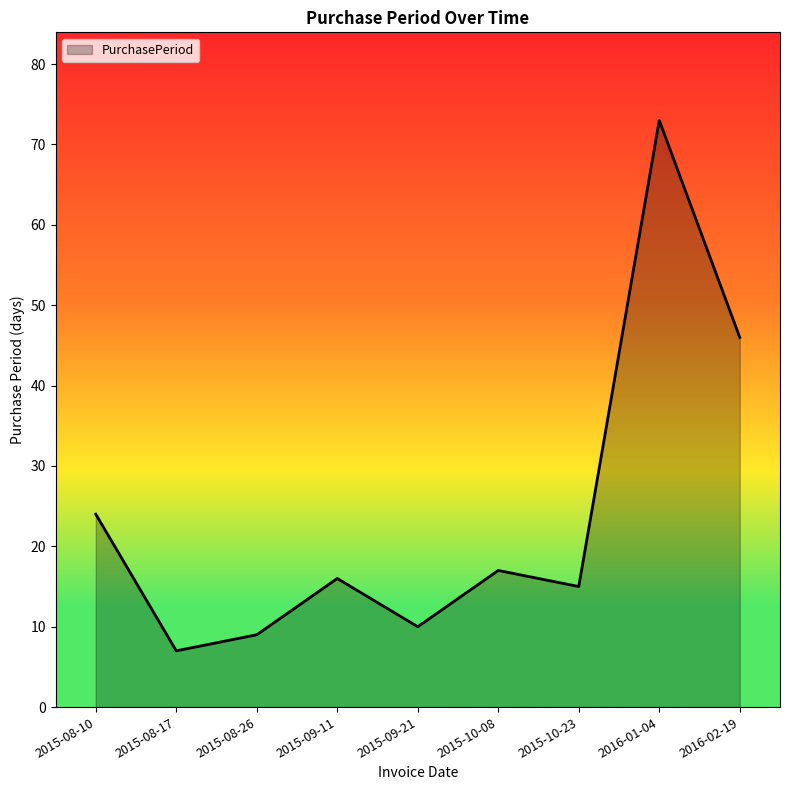

How many lines are shown in the chart?

1